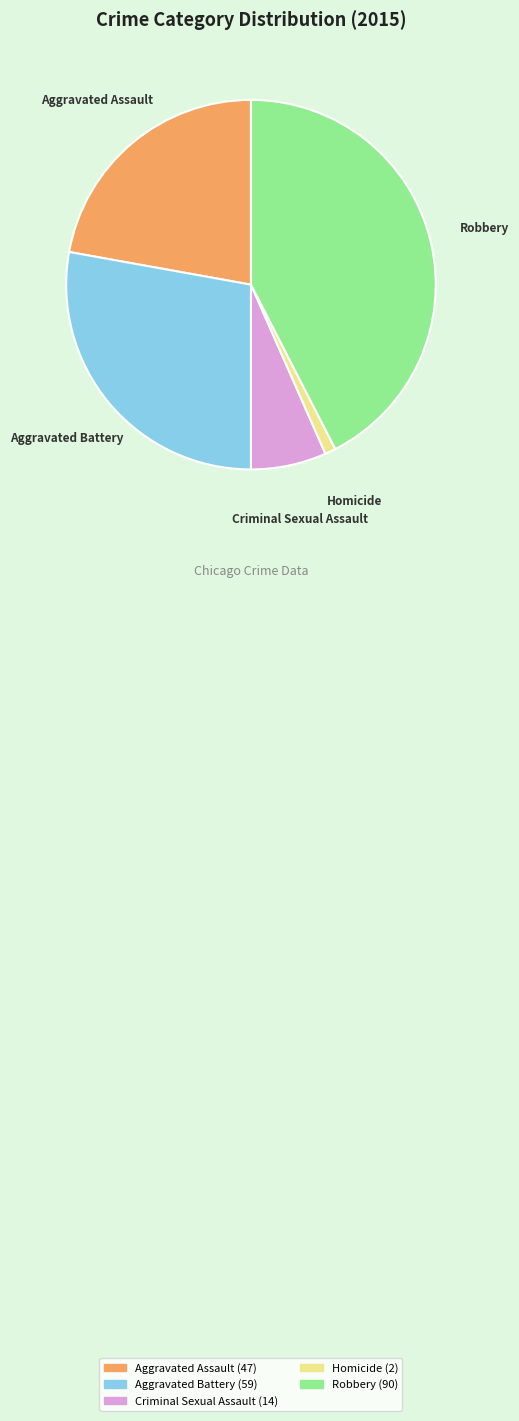

Do Robbery and Aggravated Battery together represent more than half of the pie?

Yes